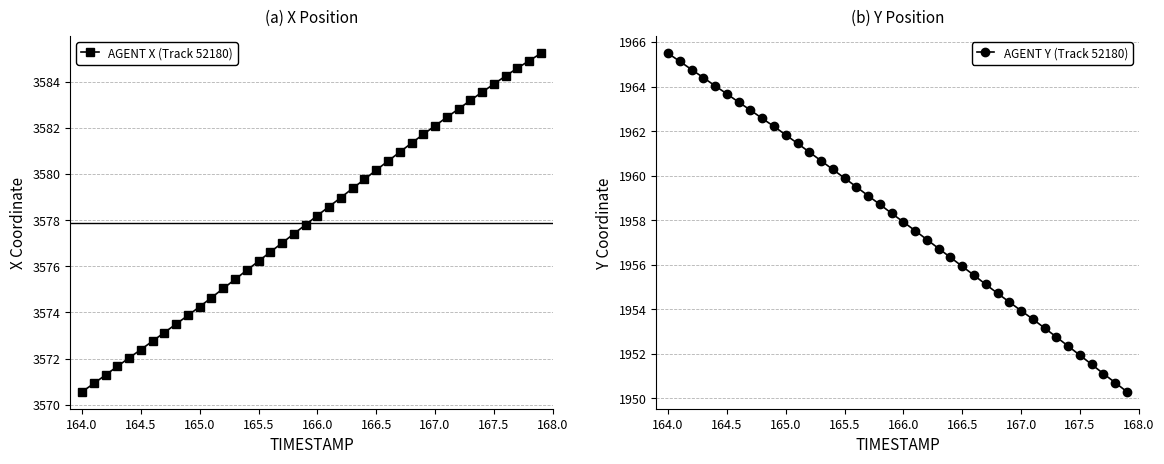

How many values in the AGENT Y (Track 52180) series exceed 1958?

20